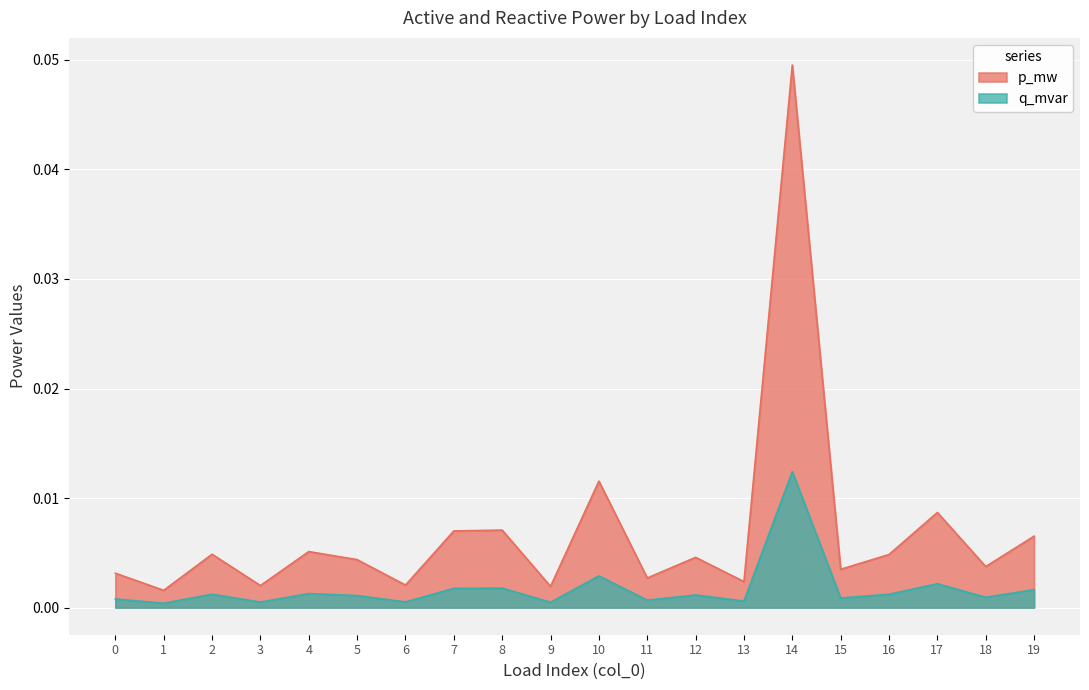

Between 1 and 5, which series saw the biggest shift?

p_mw